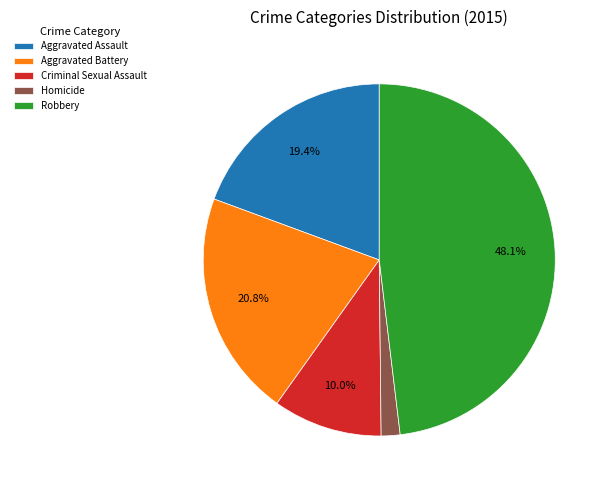

To the nearest percent, what is the average slice percentage?

20%